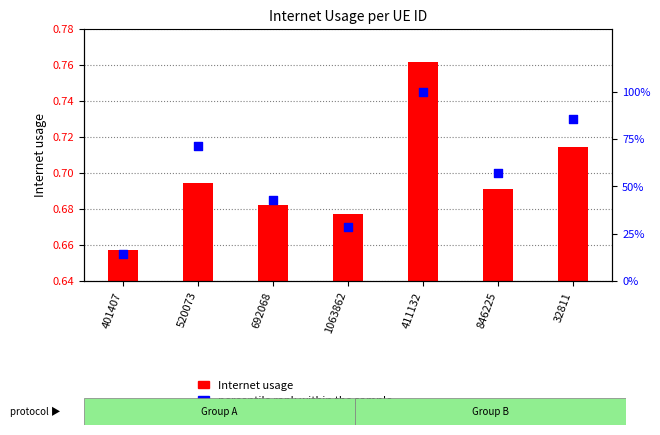

Which series has the largest total across all categories?

percentile rank within the sample